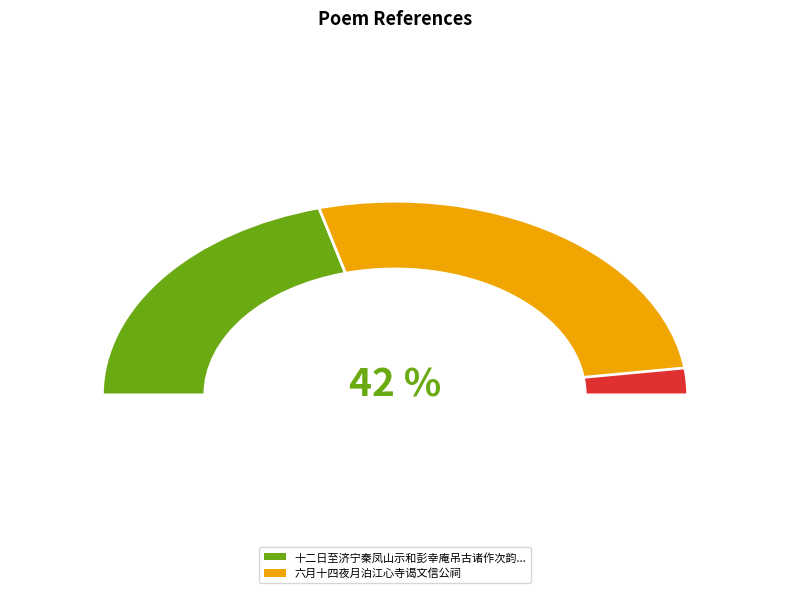

True or false: 十二日至济宁秦凤山示和彭幸庵吊古诸作次韵八首 其八 文信公祠 accounts for 27% of the total.

False